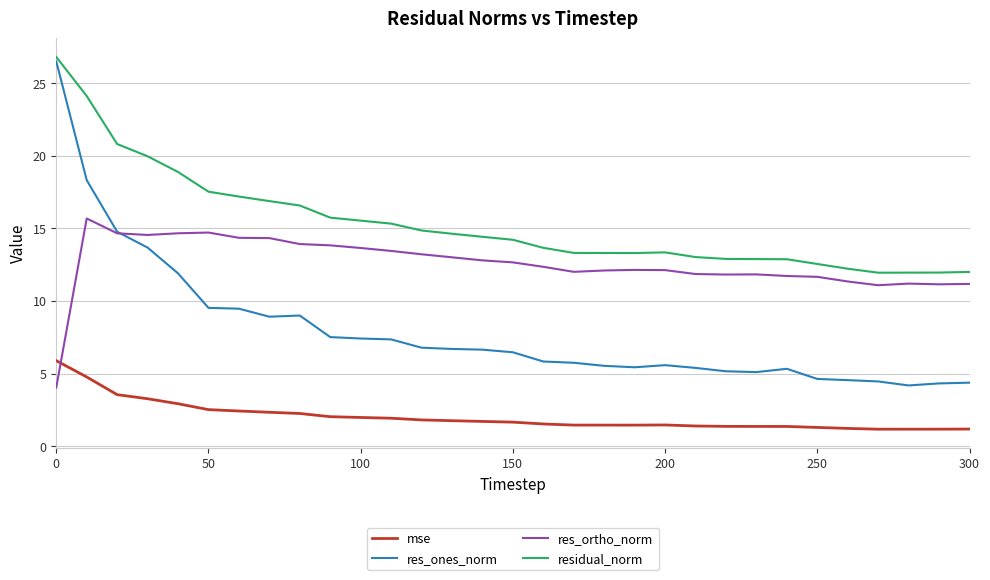

Is this an area chart (filled region under the line)?

No